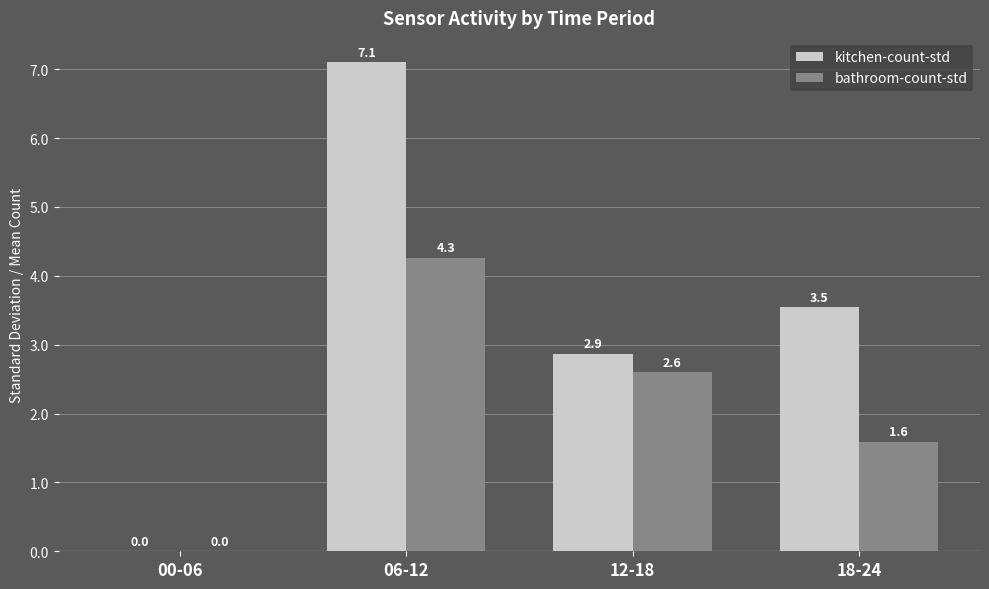

The bathroom-count-std series shows -1.3 at 00-06. True or false?

False